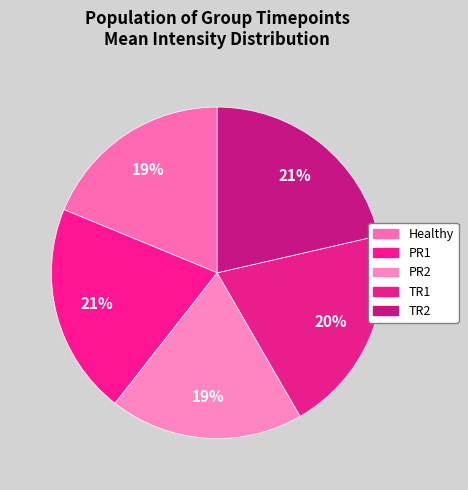

What percentage do Healthy and TR1 together represent?

39.0%